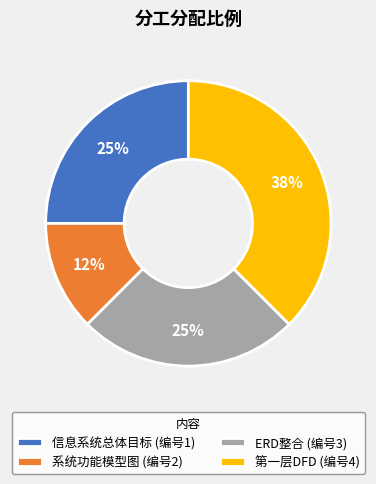

Is 系统功能模型图 (编号2) the majority of the pie?

No